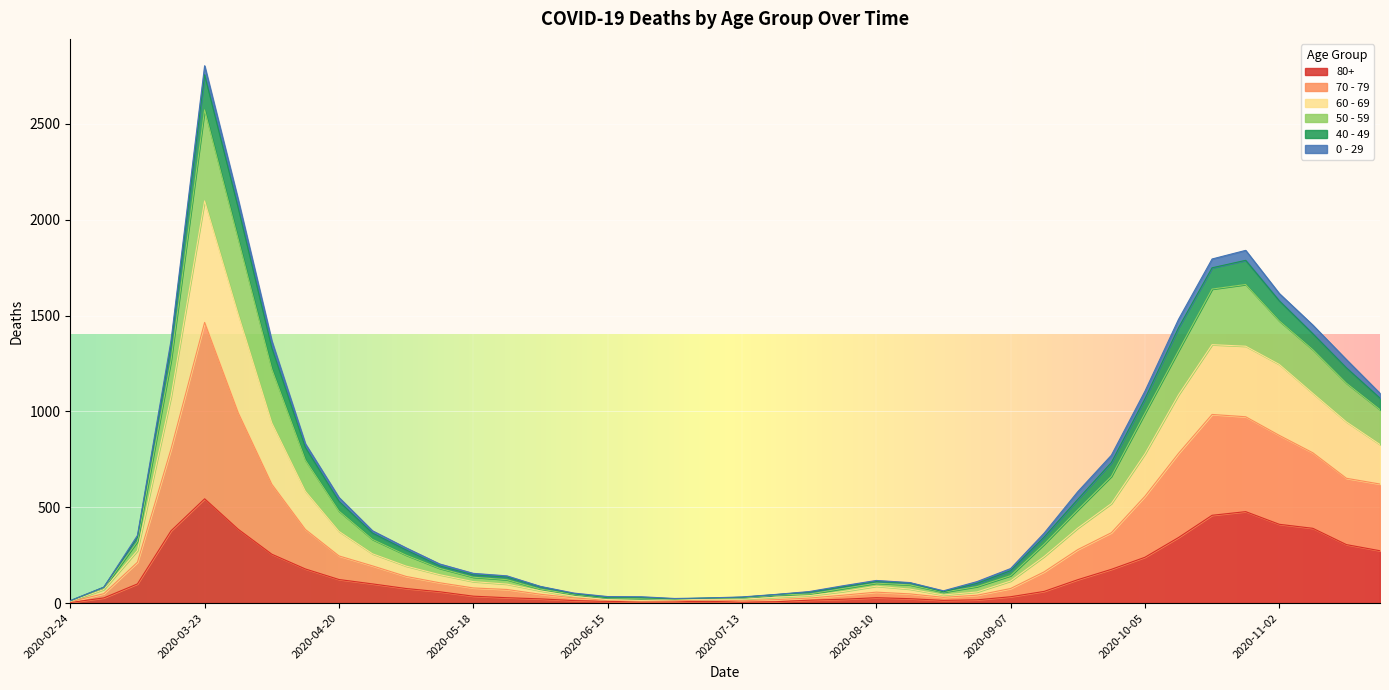

True or false: 60 - 69 and 70 - 79 intersect in this chart.

False